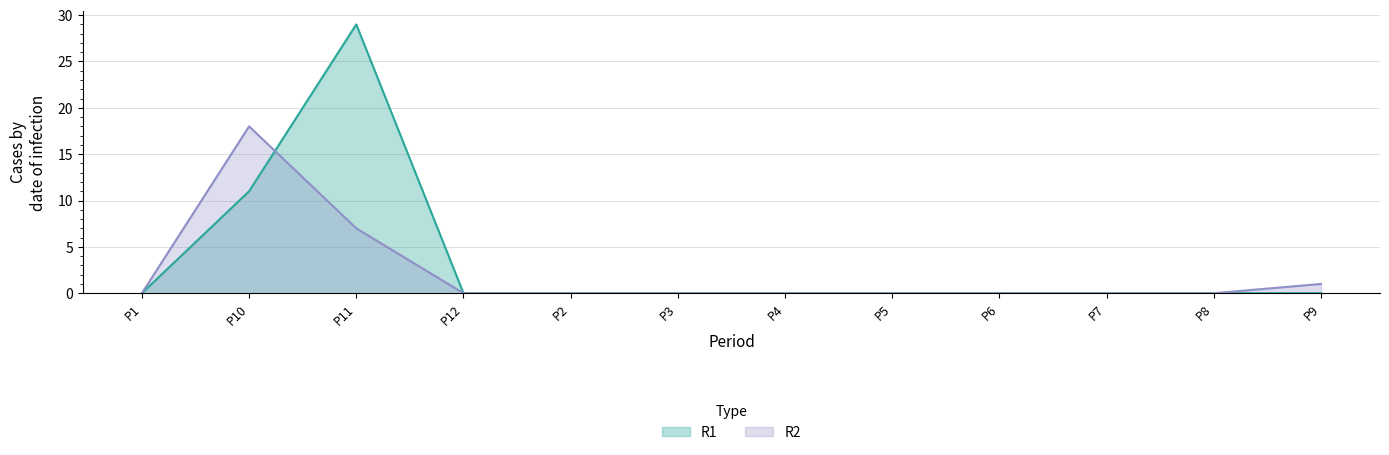

At which category is the sum across all series the highest?

P11